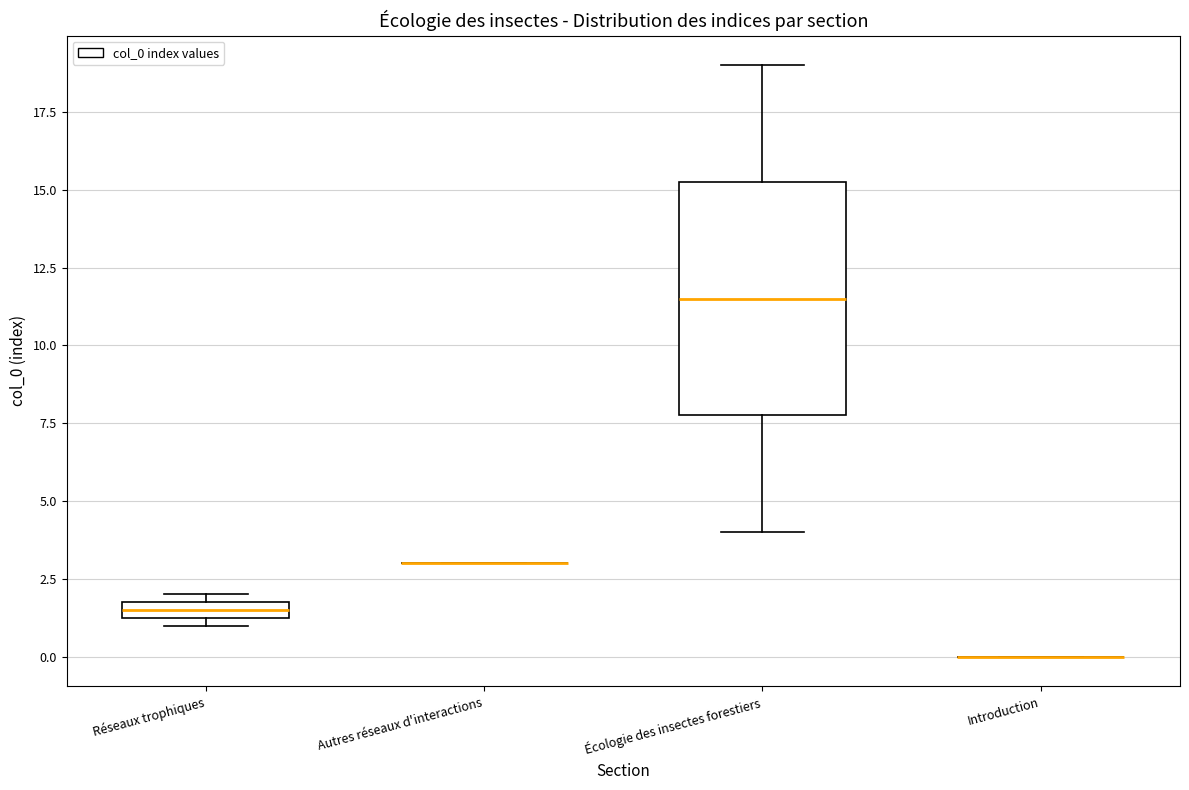

Where is the upper edge of the box for Réseaux trophiques on the y-axis? The values are not printed on the chart, so give them approximately, as read against the axis.

2.0